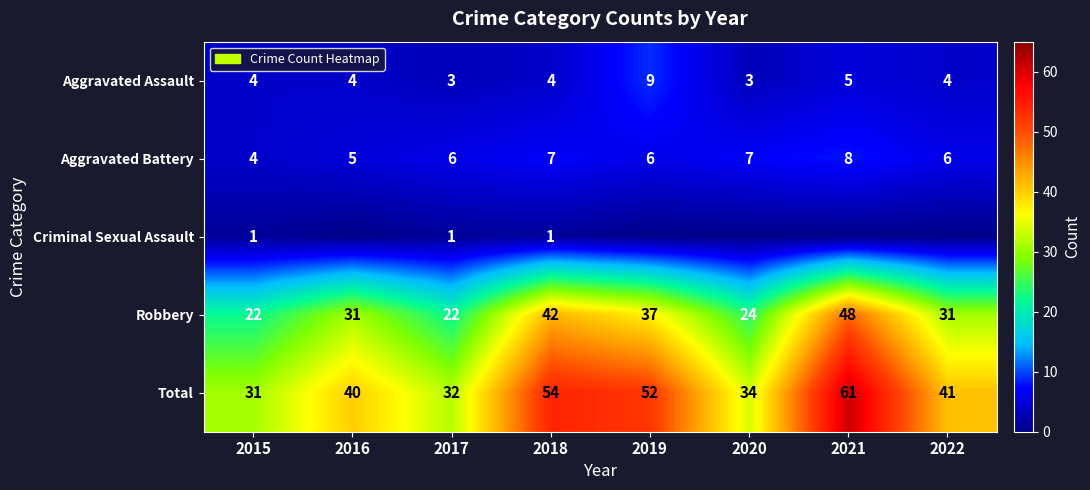

At which category does the chart reach its minimum across all series?

2016